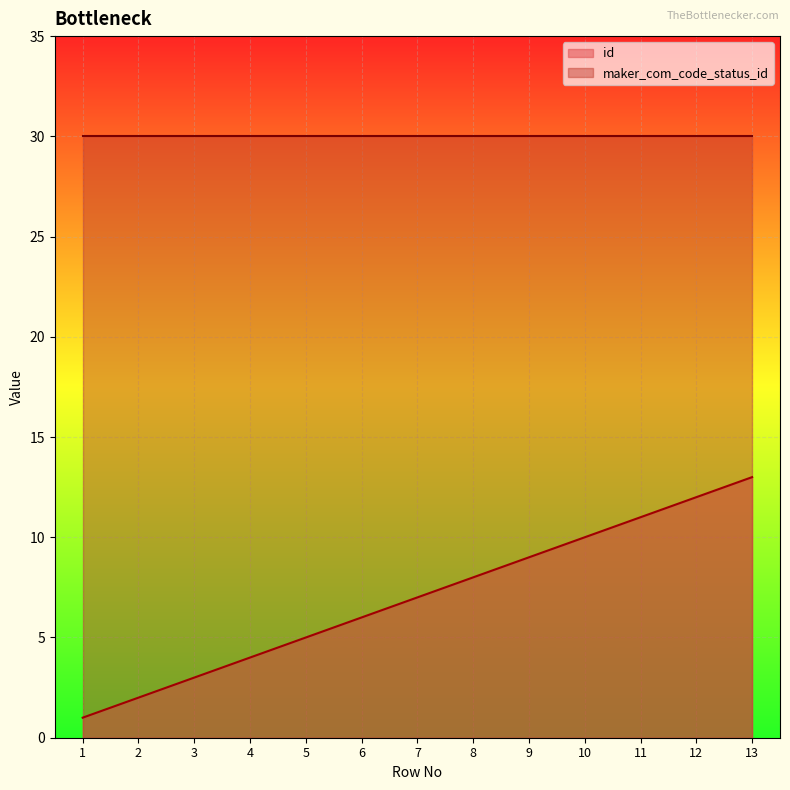

What is the change in value from 5 to 13?

+8